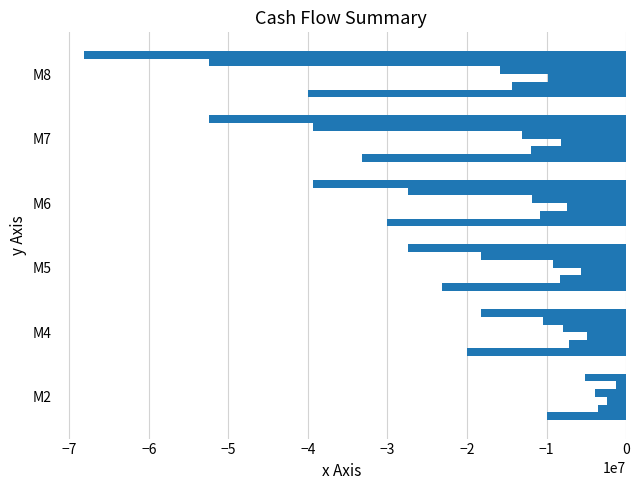

Count the number of categories in the chart.

6